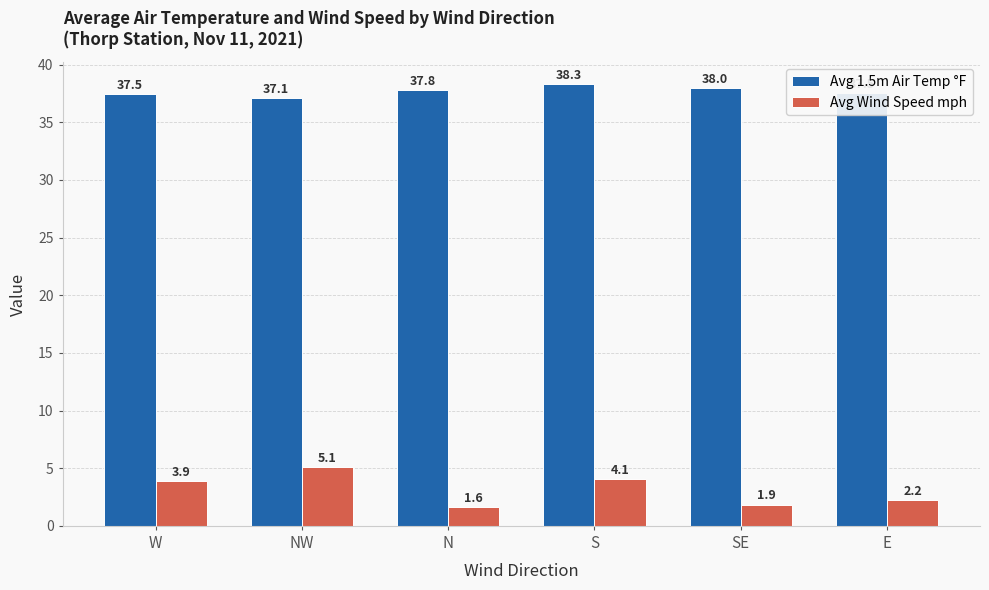

What is the average value of the Avg Wind Speed mph series?

3.1